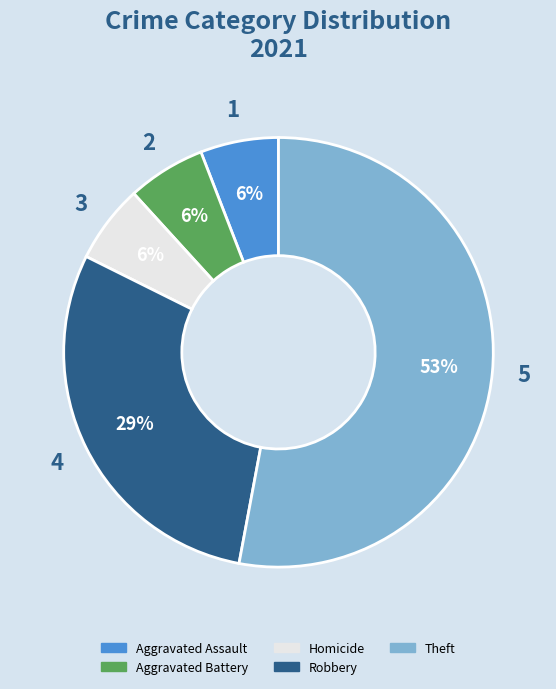

What is the largest slice in the pie chart?

Theft